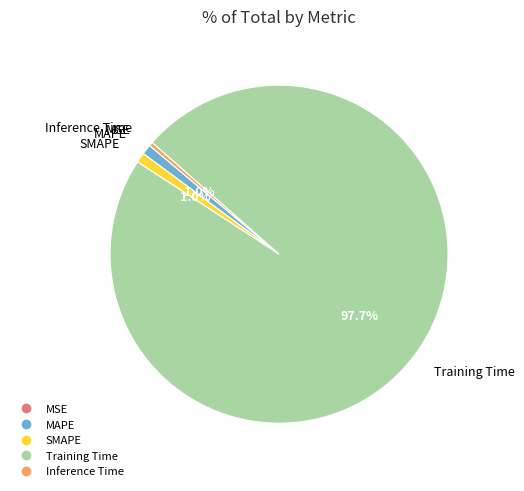

Which category has the biggest portion of the pie?

Training Time